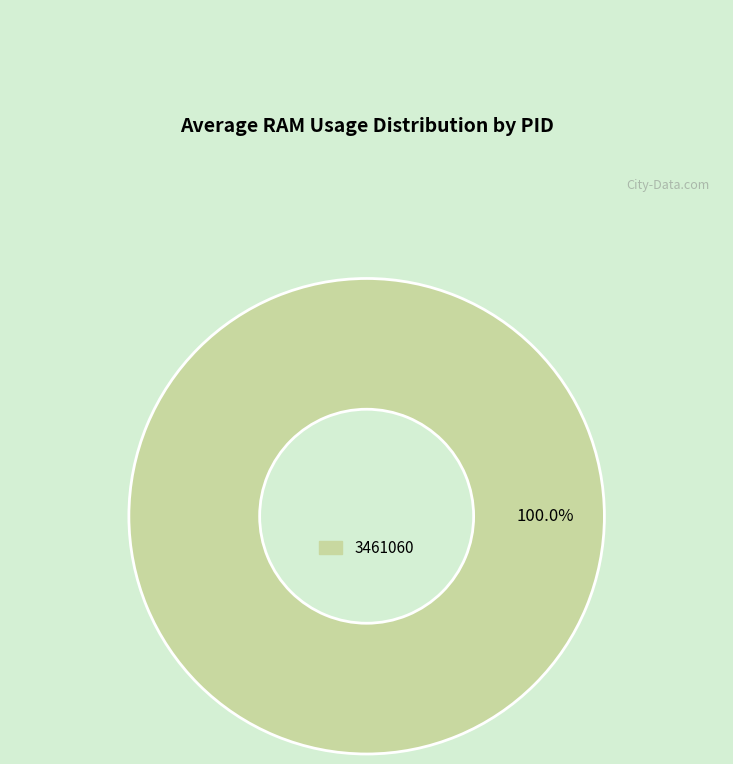

Does any single category account for the majority?

Yes